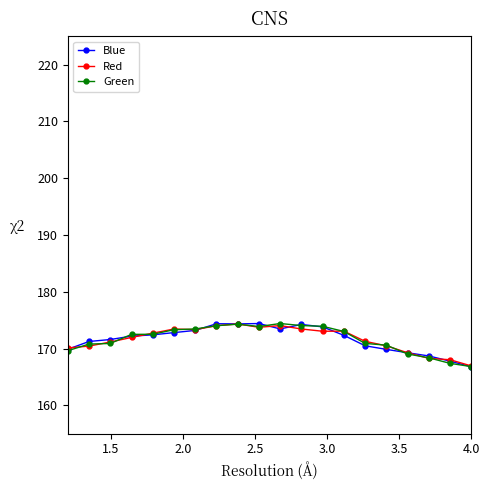

What is the value of the Red point at the 5th from the left?

172.7